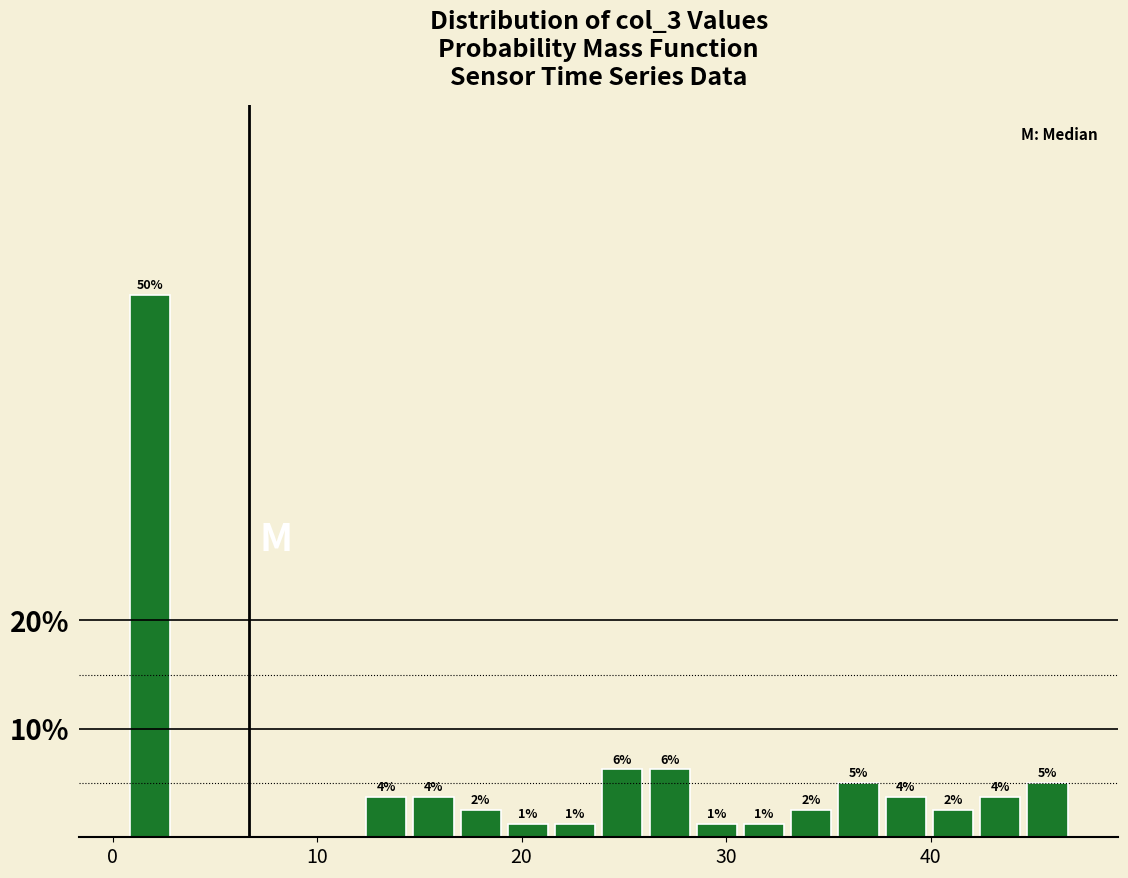

Read against the x-axis, roughly where is the centre of the tallest bar?

2